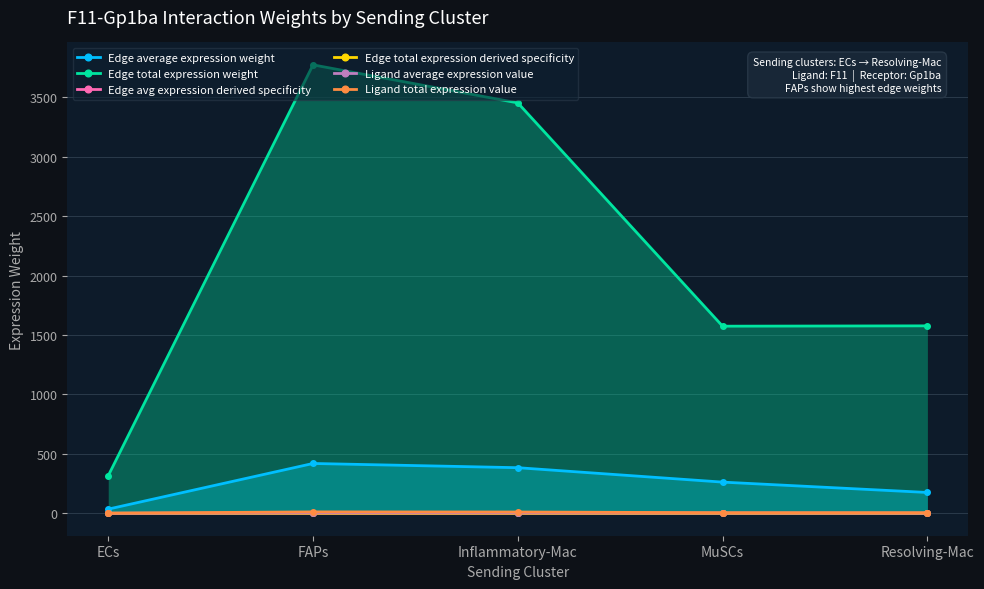

Where is the first local maximum for Edge total expression derived specificity?

FAPs